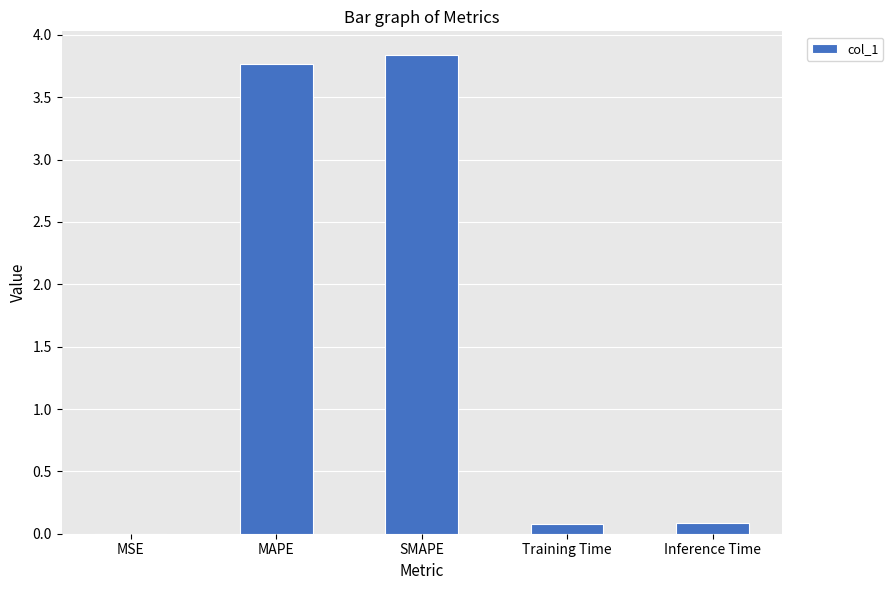

The value at MSE is 0.0. True or false?

True